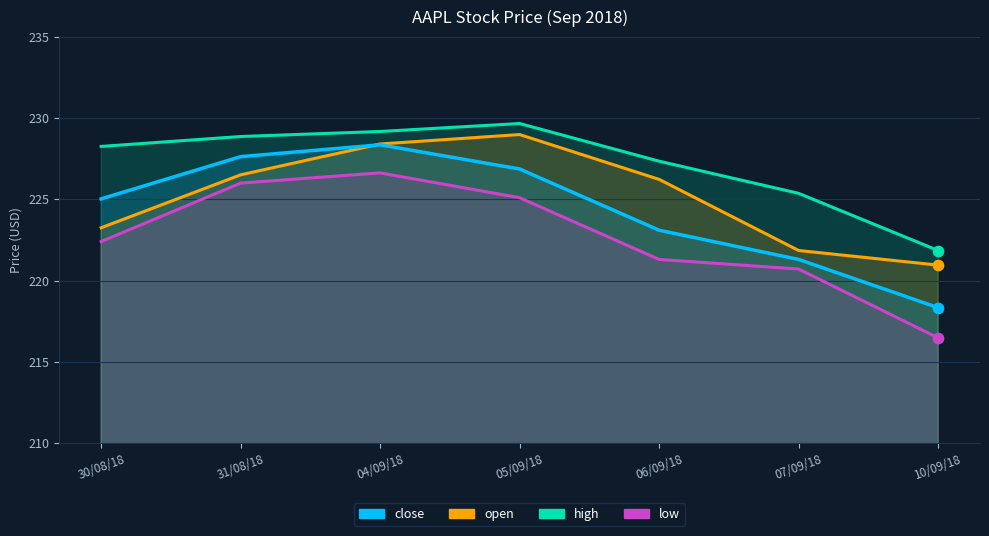

At which category is the sum across all series the highest?

04/09/18